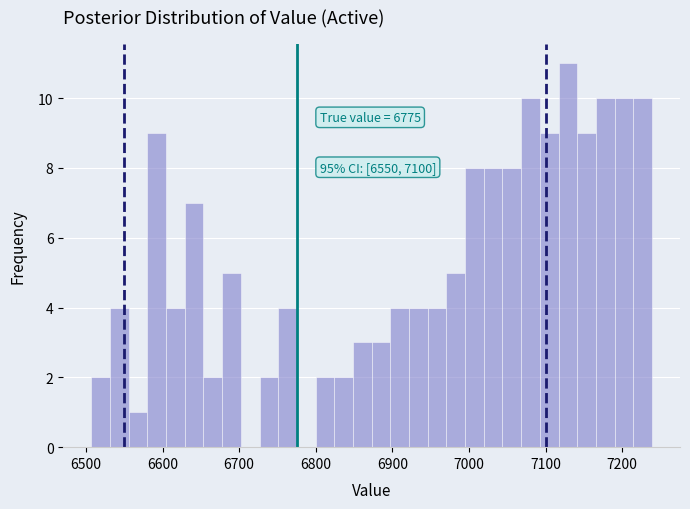

Read against the x-axis, roughly where is the centre of the tallest bar?

7130